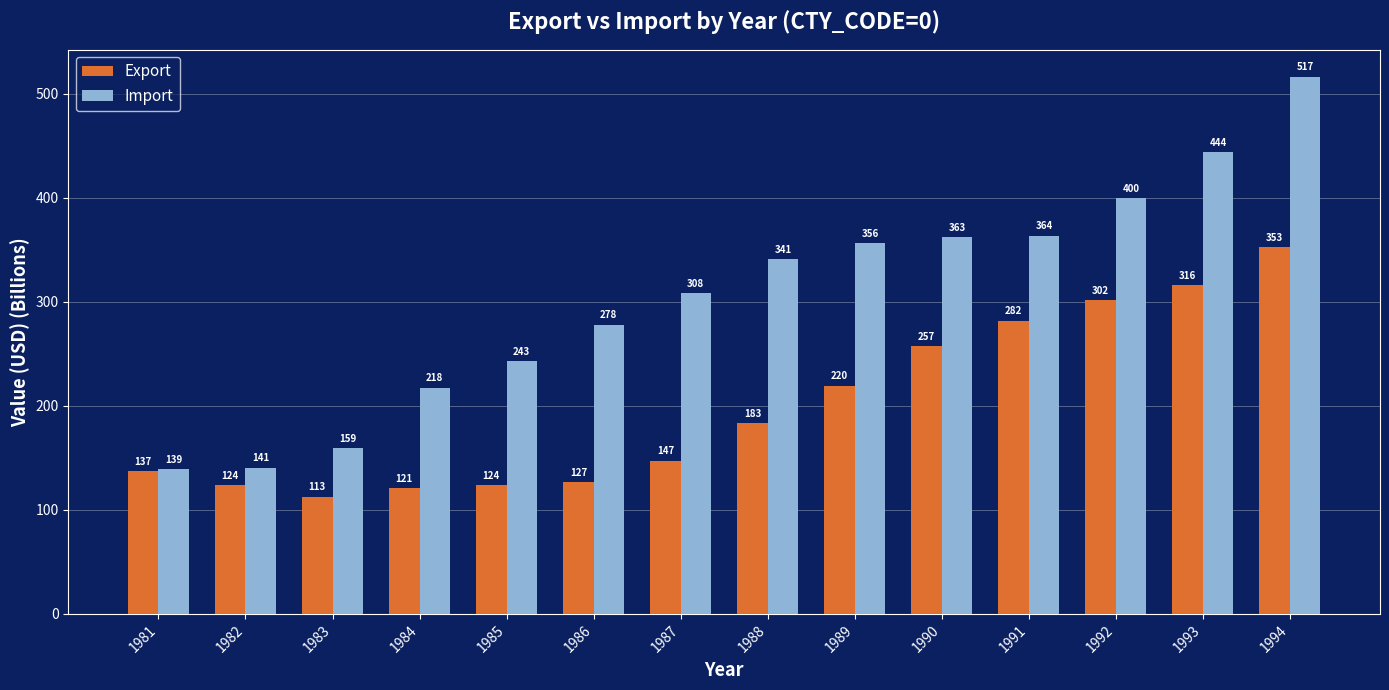

What is the difference between the highest and lowest values at 1989?

136.8